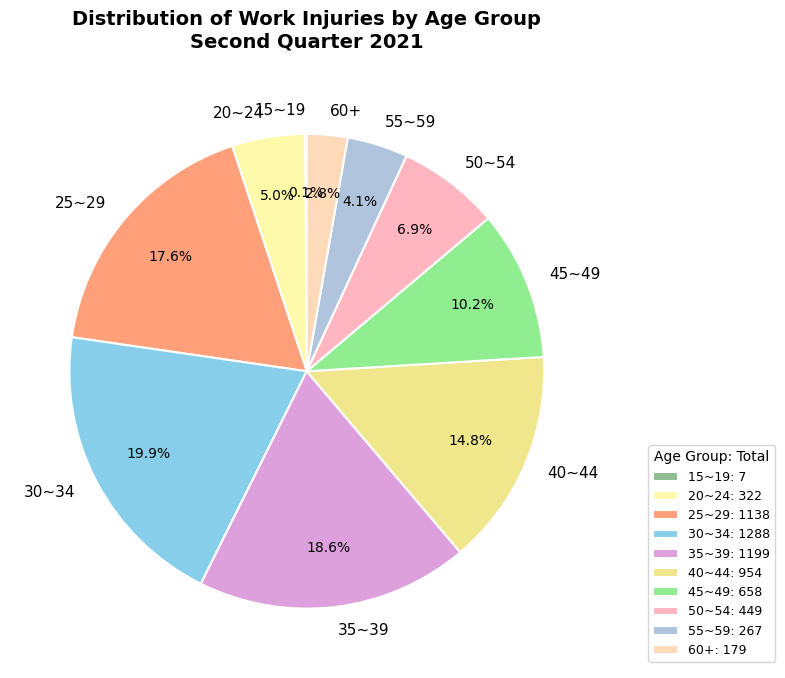

Does 40~44 account for over 50% of the chart?

No